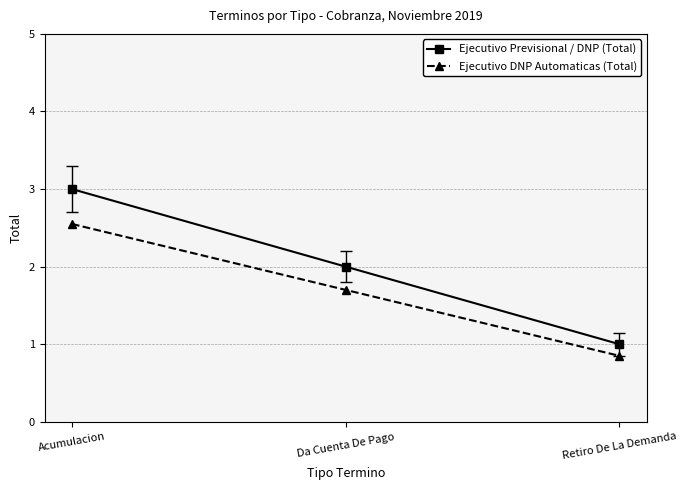

What is the difference between the second highest and minimum values in the Ejecutivo Previsional / DNP (Total) series?

1.0